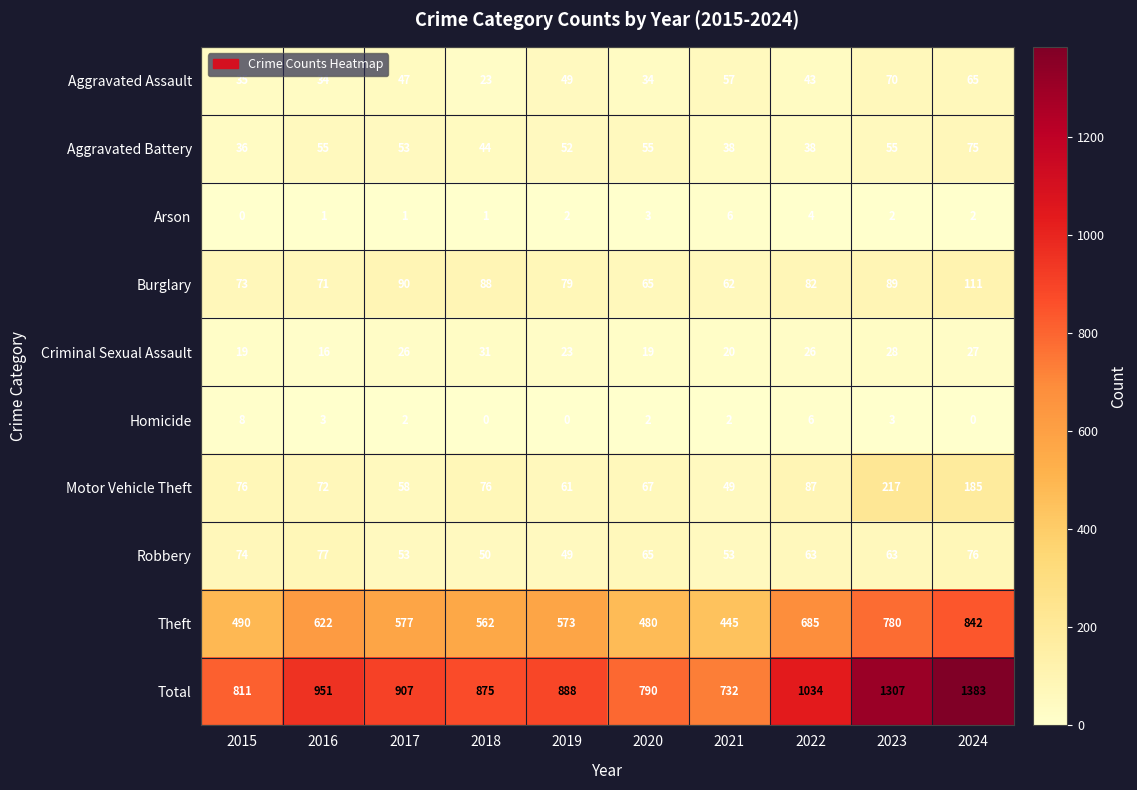

Is it true that Criminal Sexual Assault equals 50 at 2023?

False